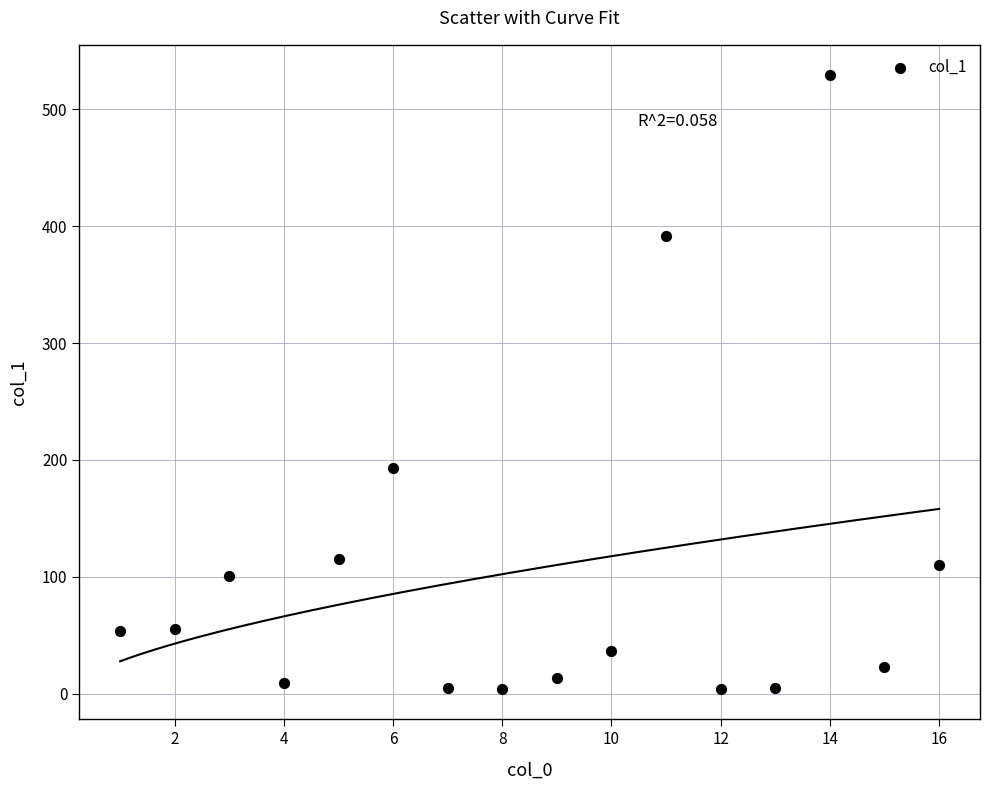

What Y value in the scatter plot is closest to 266?

193.2